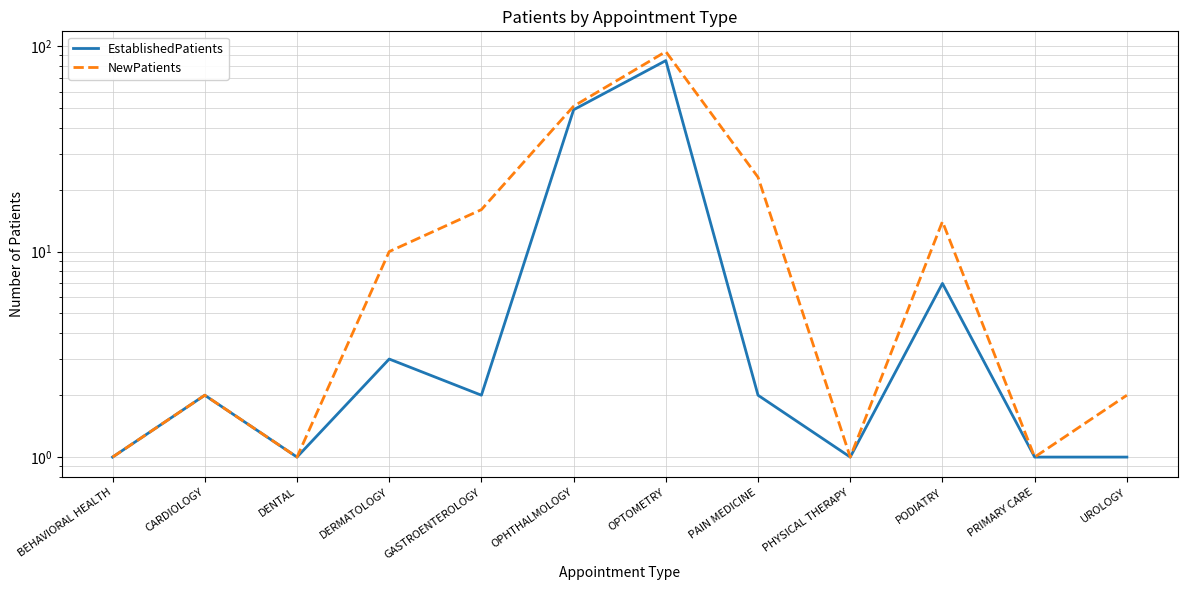

Where is EstablishedPatients nearest to the value 43?

OPHTHALMOLOGY